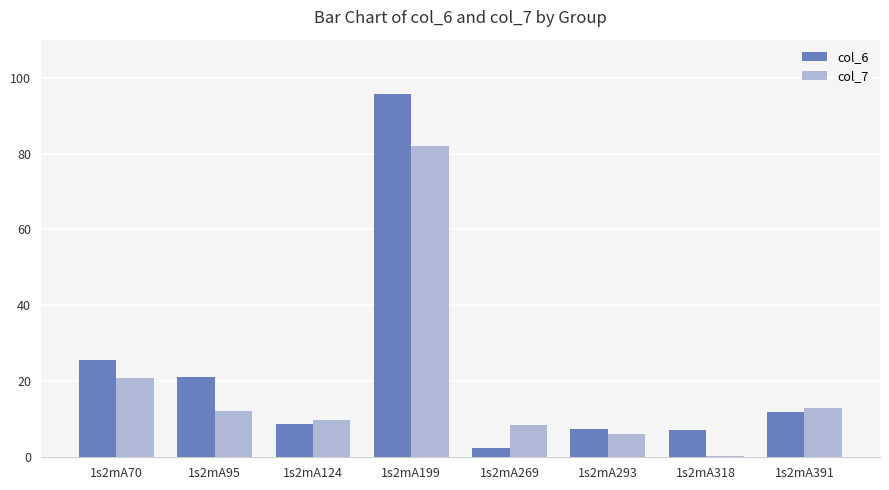

At which category does the chart reach its peak across all series?

1s2mA199